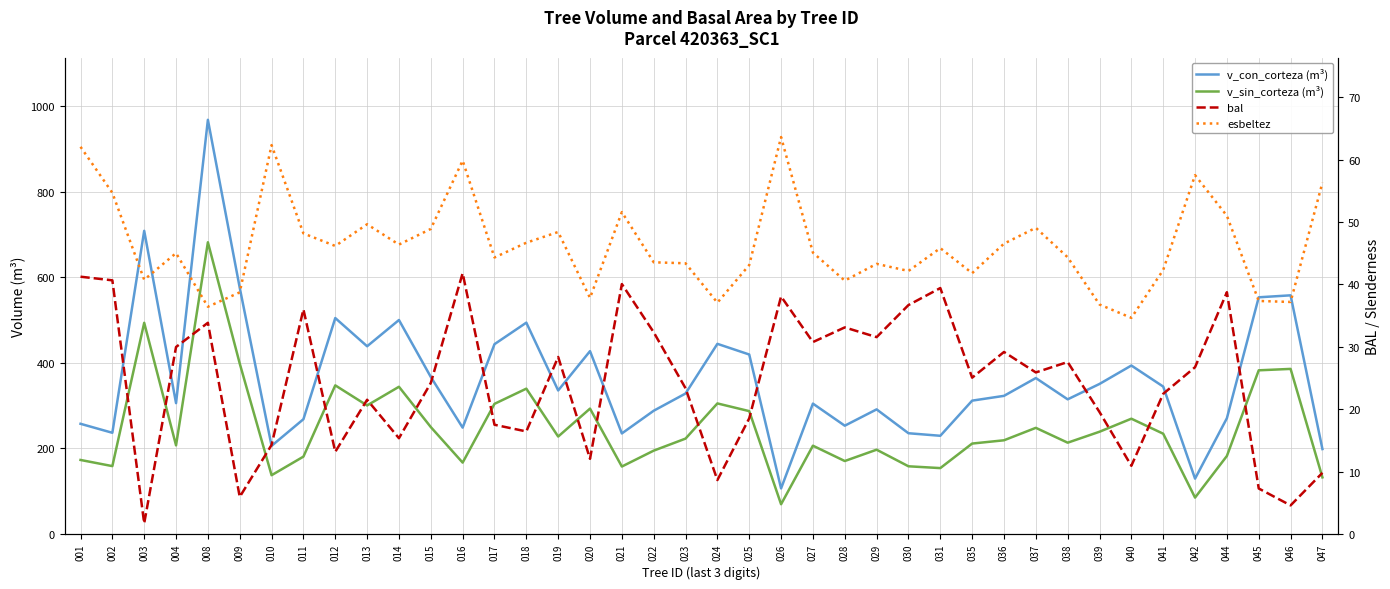

What is the difference between the maximum and minimum values in the bal series?

40.1